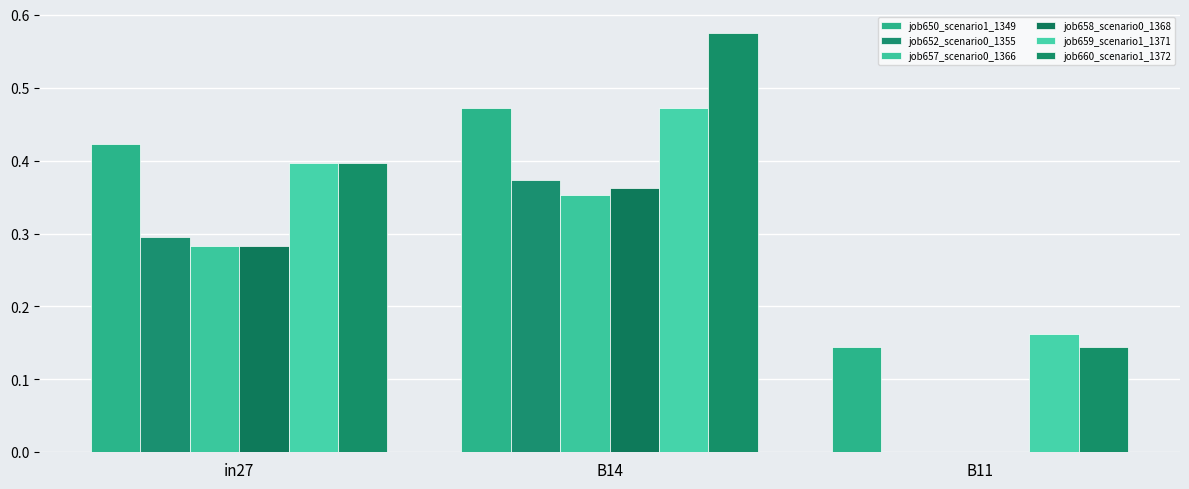

At B11, list the series in order from smallest to largest.

job652_scenario0_1355, job657_scenario0_1366, job658_scenario0_1368, job650_scenario1_1349, job660_scenario1_1372, job659_scenario1_1371